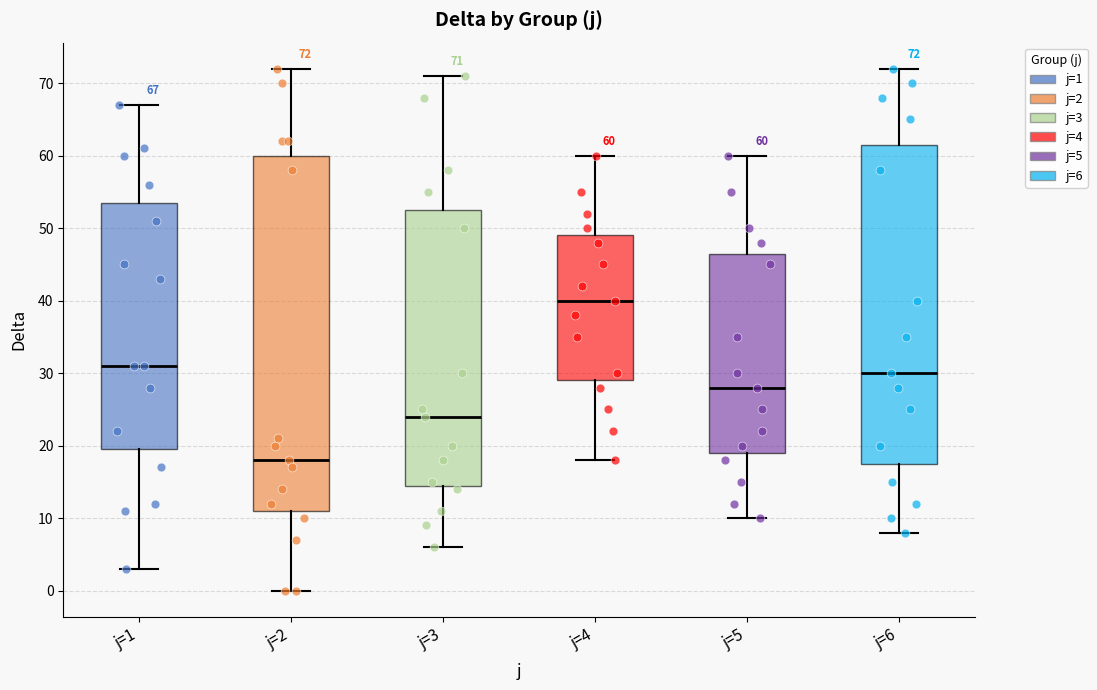

Which box's median line is the lowest?

j=2